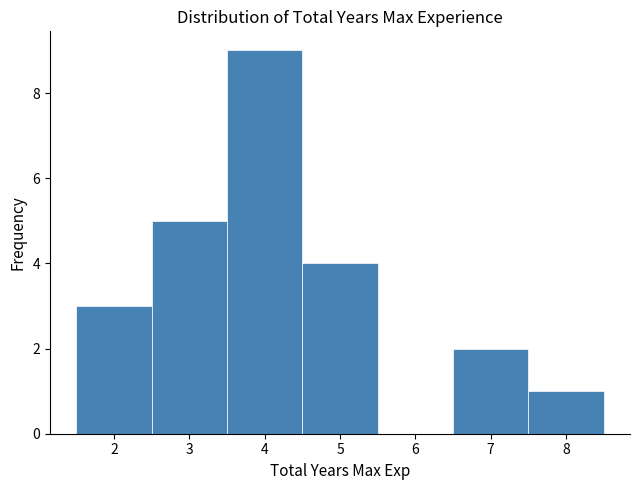

How tall is the bar that spans 6.5 to 7.5 on the x-axis? The values are not printed on the chart, so give them approximately, as read against the axis.

2